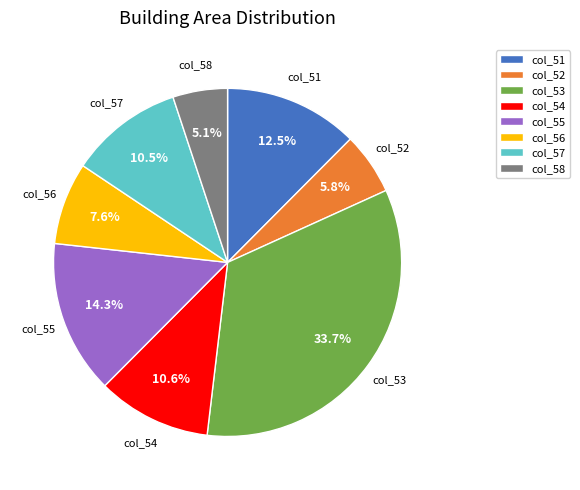

Does col_52 account for over 50% of the chart?

No